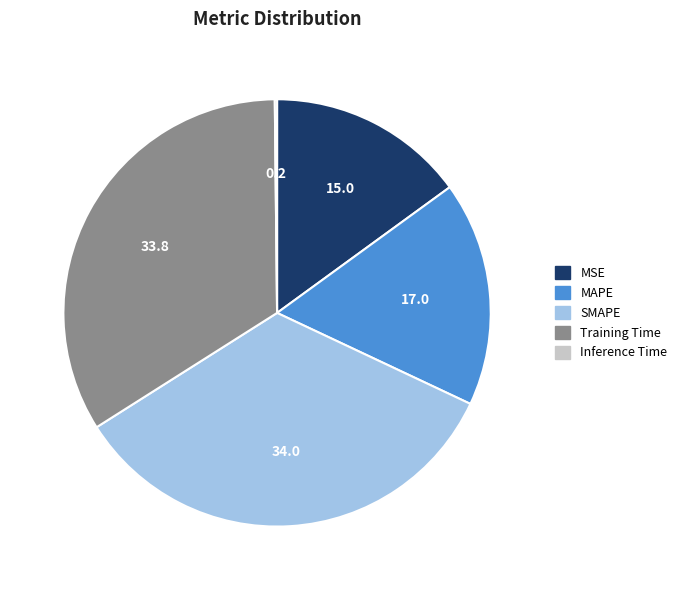

What is the ratio of the value at Training Time to the value at SMAPE?

1.0